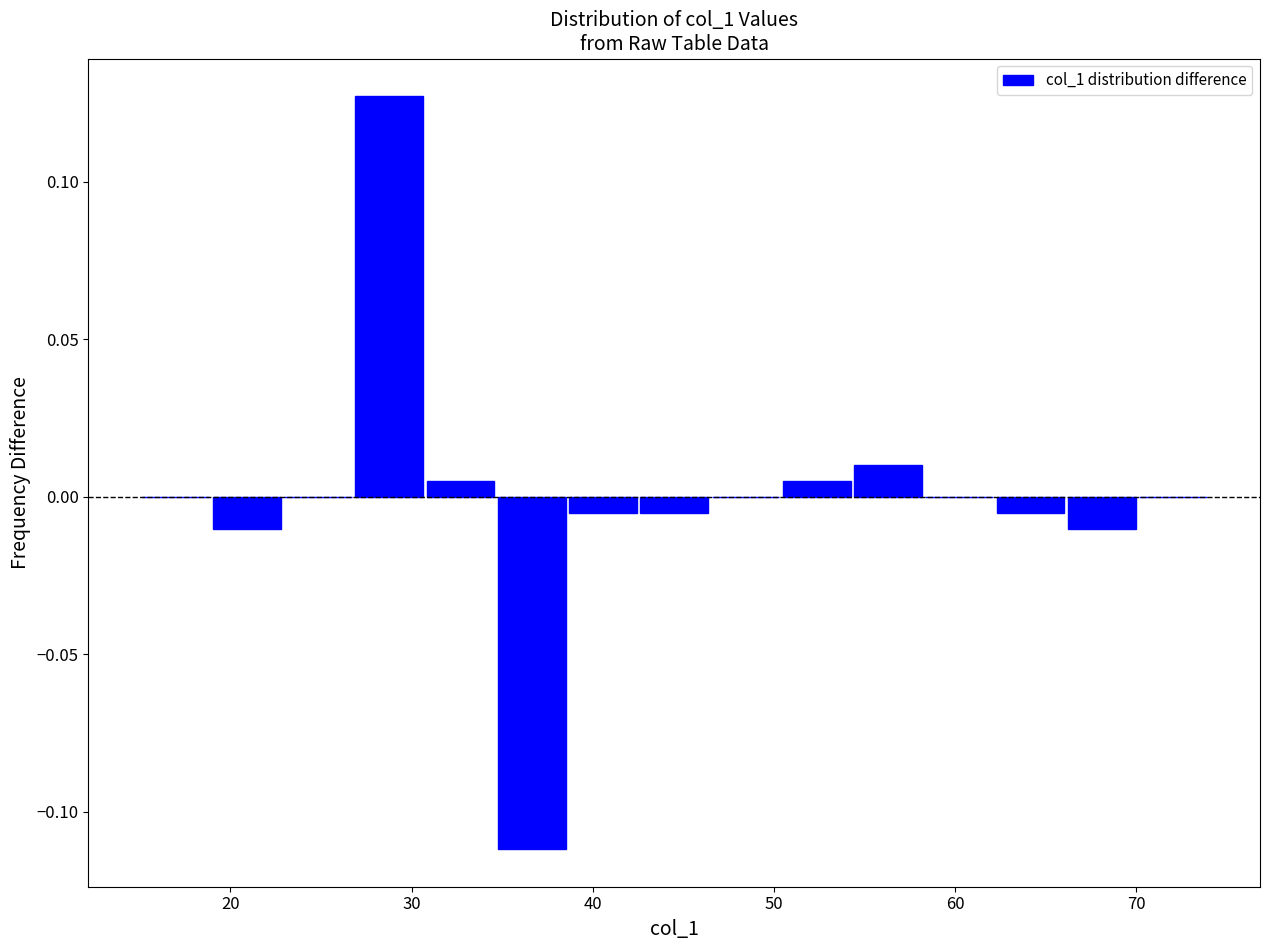

Around what value on the x-axis is the tallest bar? Give the approximate position of its centre, as read against the axis.

29